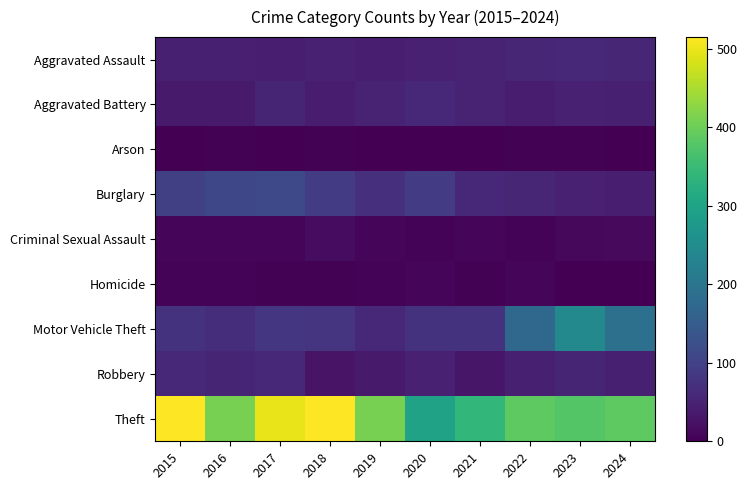

What is the total value across all series at 2015?

845